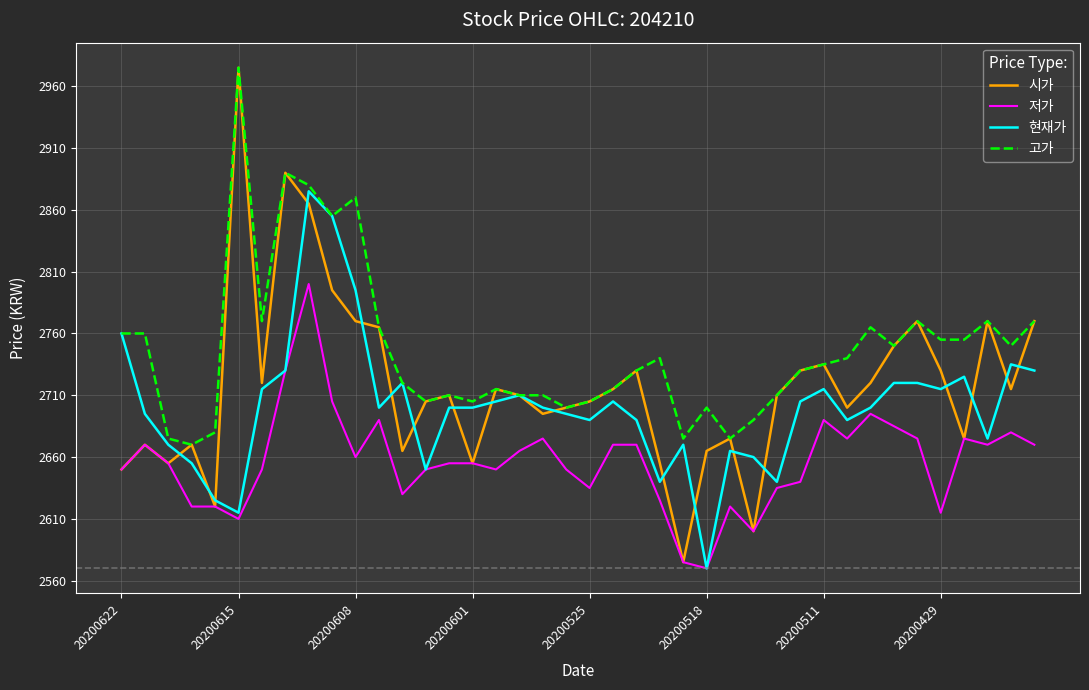

What are all the series names shown in the legend?

시가, 저가, 현재가, 고가